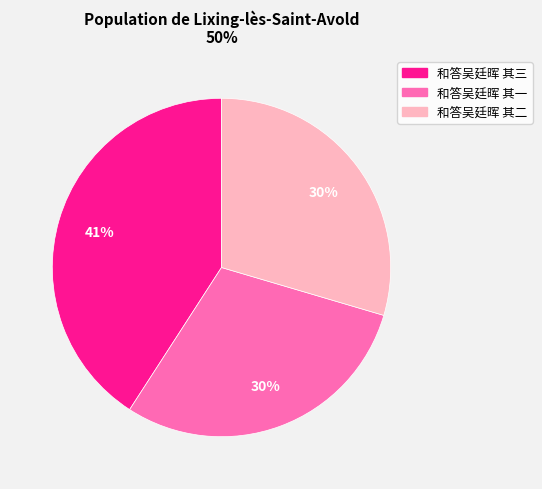

Approximately how many times larger is the value at 和答吴廷晖 其二 compared to 和答吴廷晖 其一?

1.0